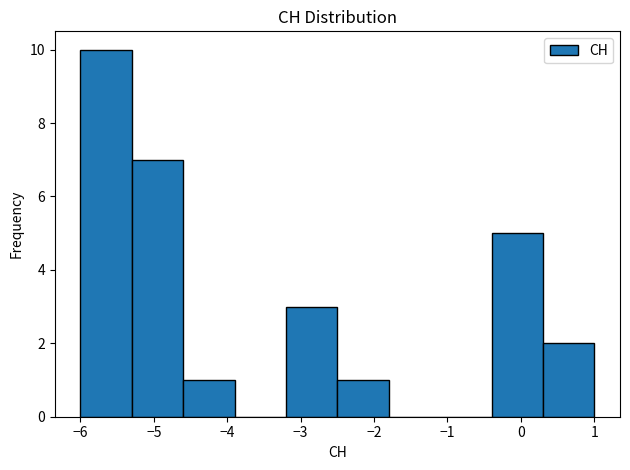

Reading left to right, list every bar in this chart as the range it spans on the x-axis followed by its height. The values are not printed on the chart, so give them approximately, as read against the axis.

-6.0 to -5.3: 10
-5.3 to -4.6: 7
-4.6 to -3.9: 1
-3.9 to -3.2: 0
-3.2 to -2.5: 3
-2.5 to -1.8: 1
-1.8 to -1.1: 0
-1.1 to -0.4: 0
-0.4 to 0.3: 5
0.3 to 1.0: 2